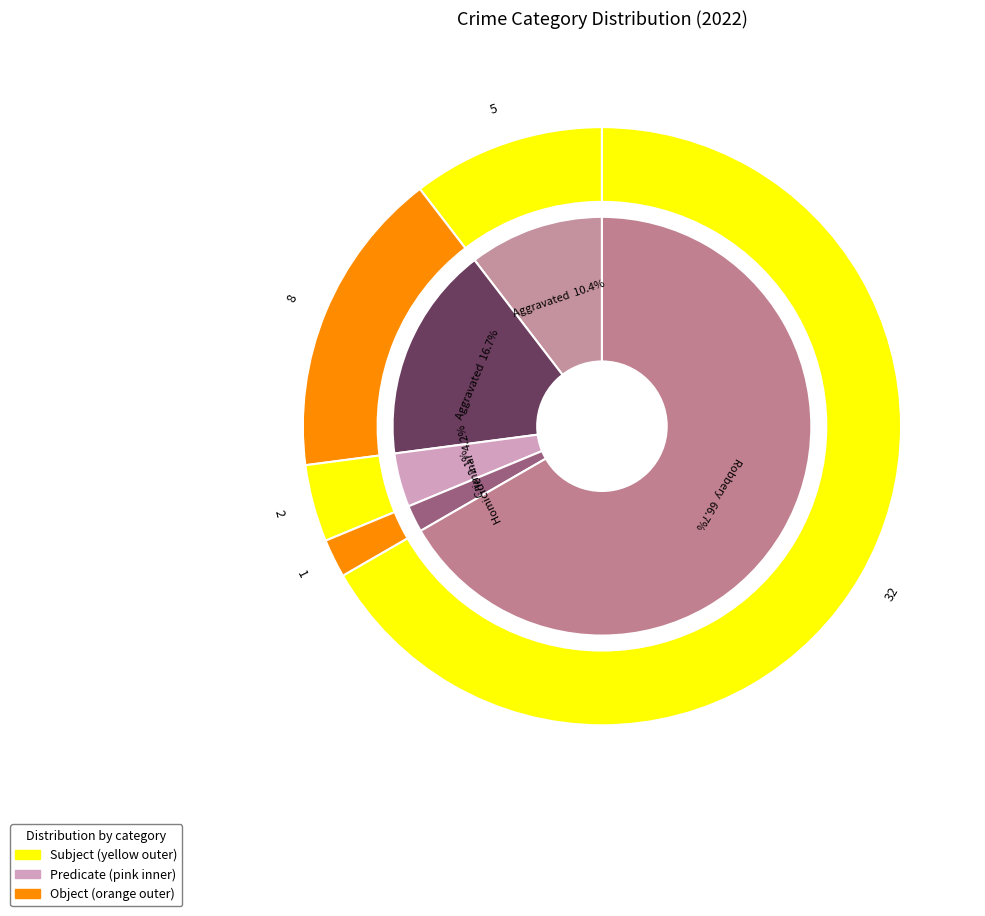

What is the ratio of the value at Aggravated Battery to the value at Robbery?

0.2